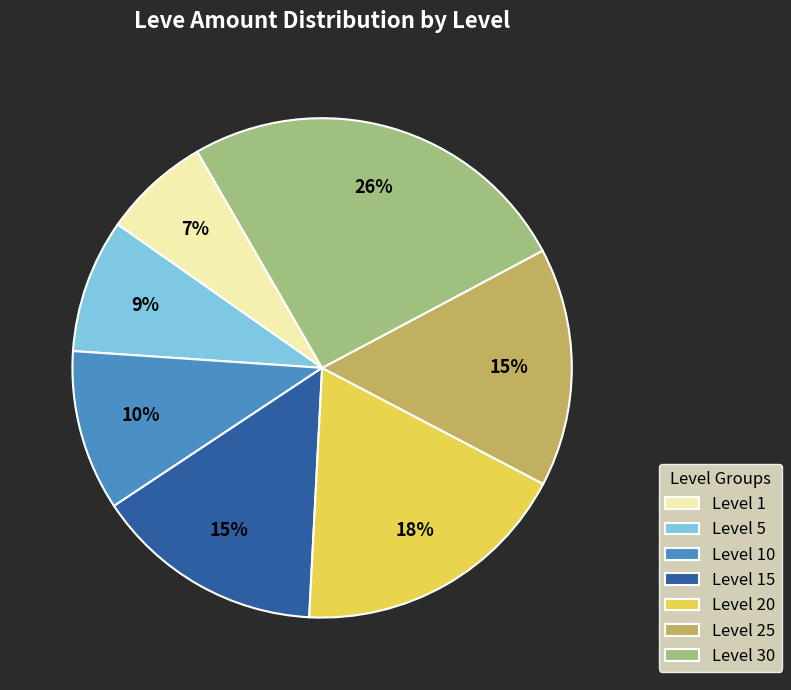

Count the number of slices in the pie.

7